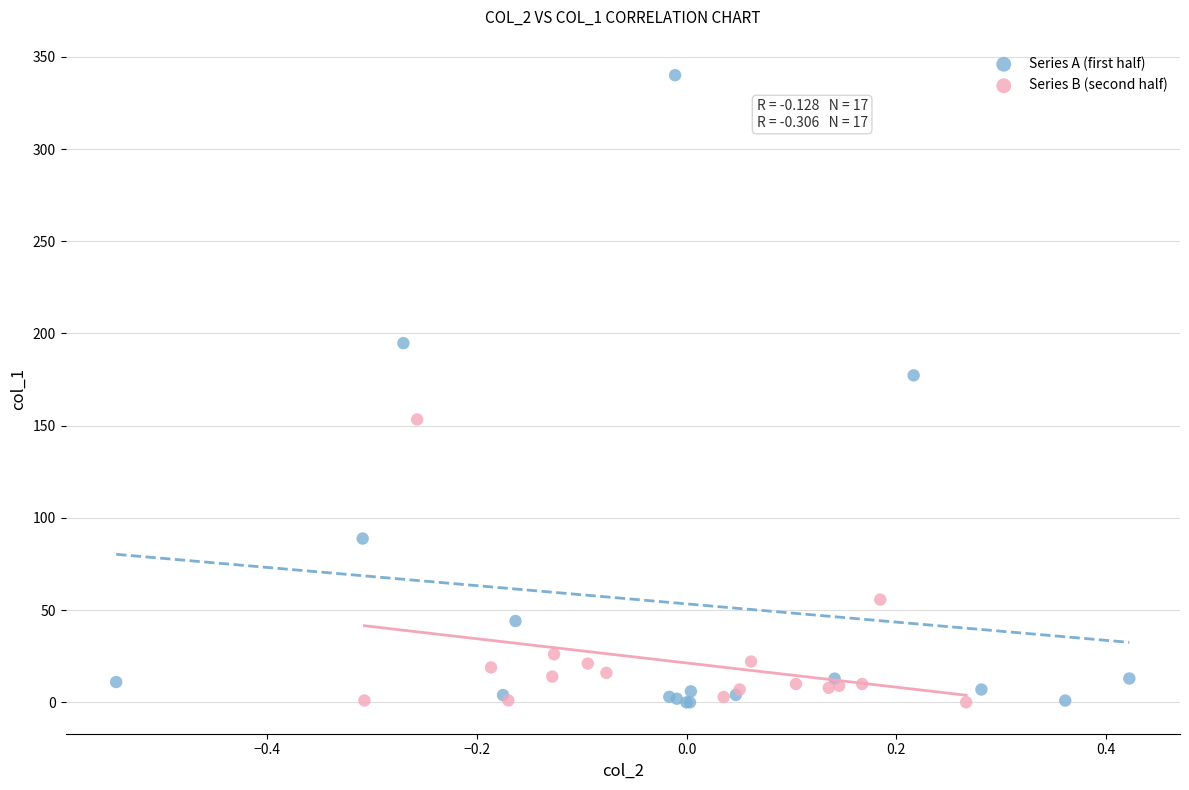

Which series has the widest spread of Y values?

Series A (first half)